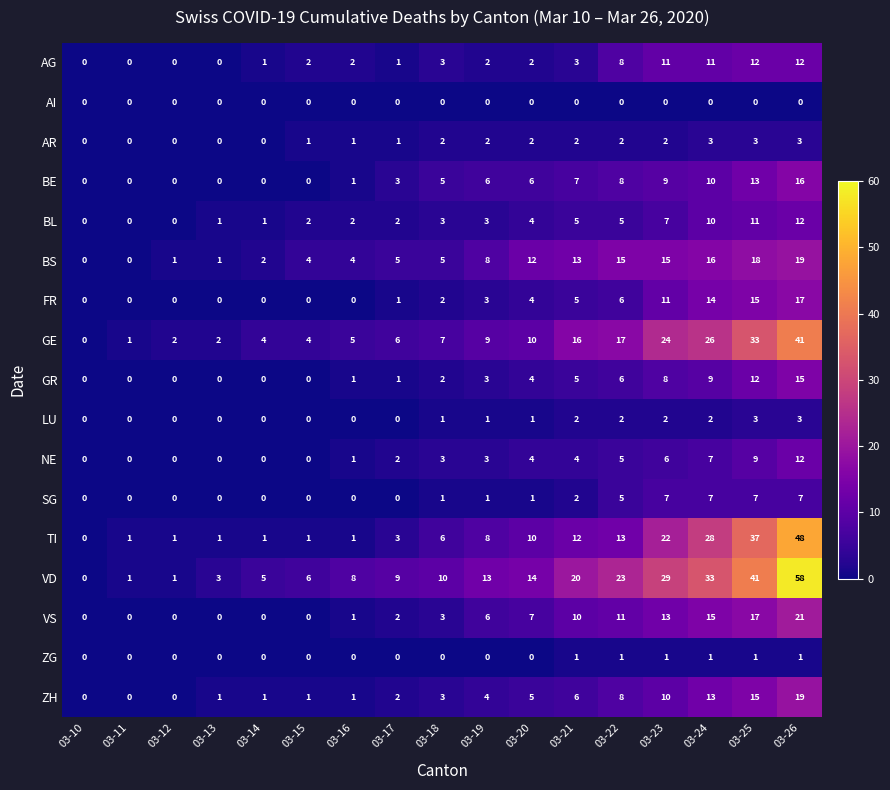

At how many categories does at least one series exceed 37?

2